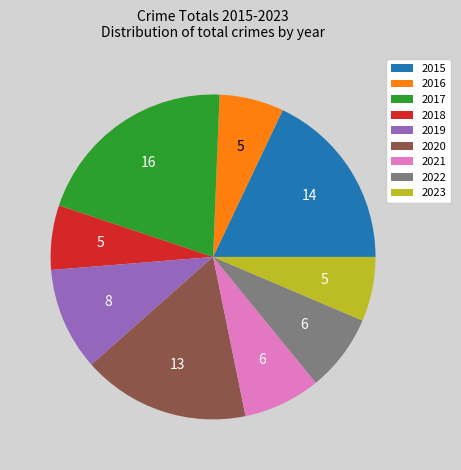

Is there any slice that represents more than half of the pie?

No